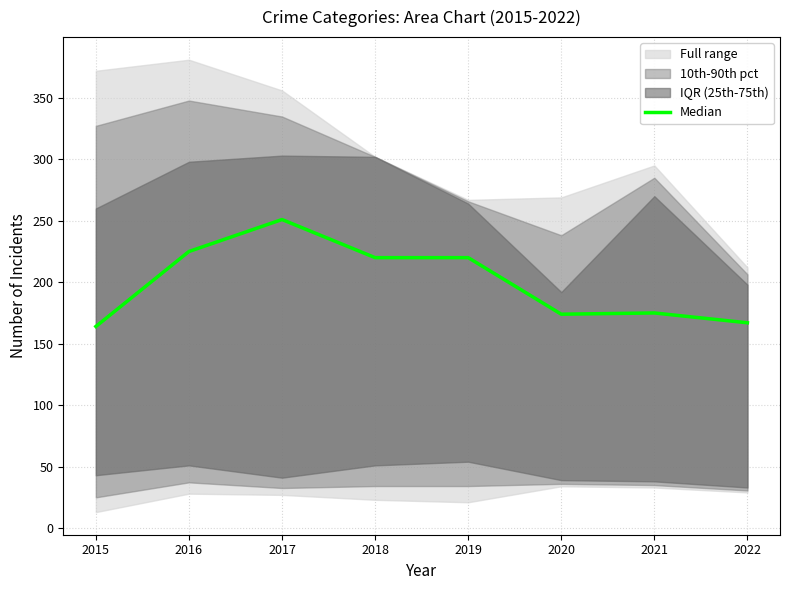

At which label is the value closest to 207?

2018